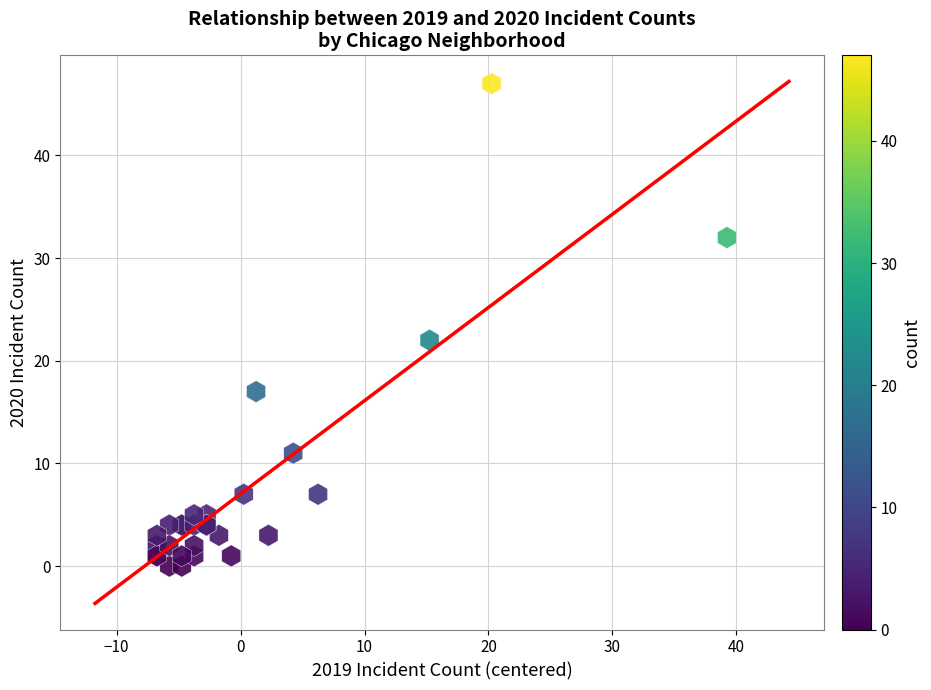

What Y value in the scatter plot is closest to 23?

22